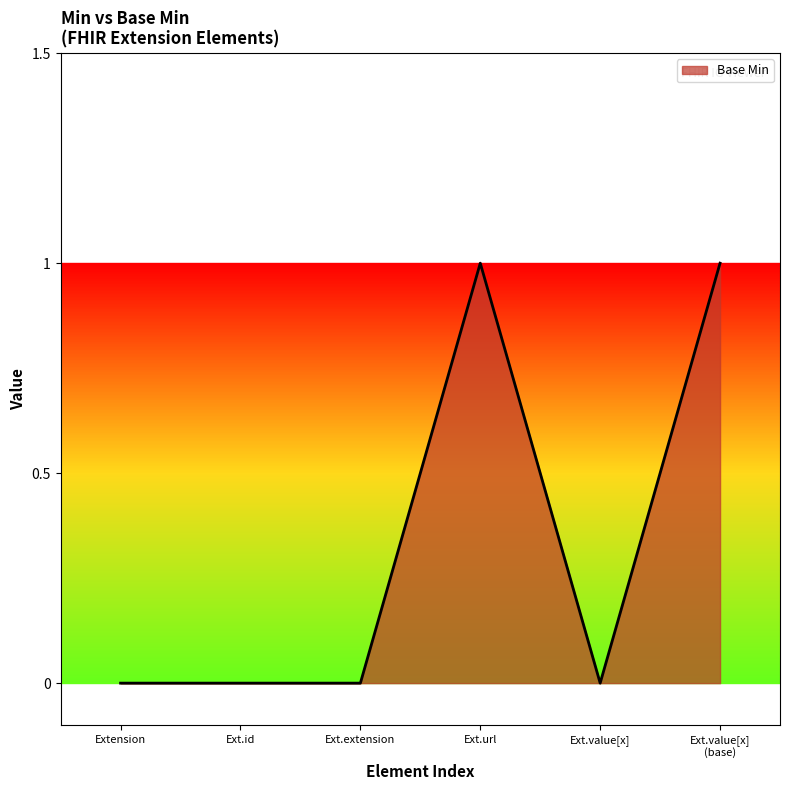

True or false: there are more than 0 points higher than both neighbors.

True